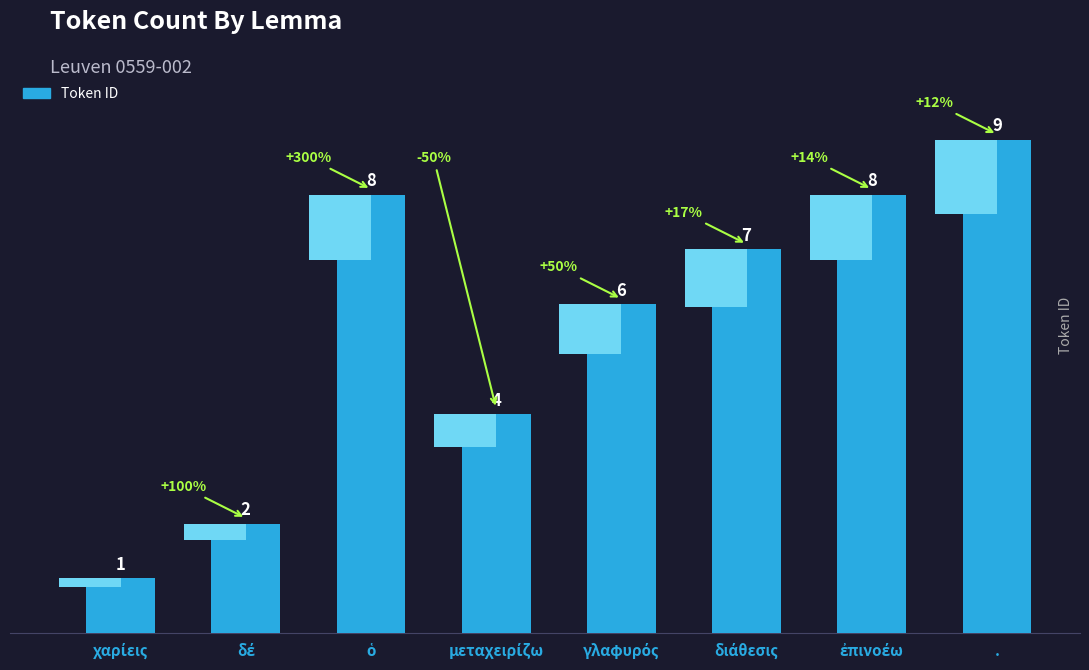

What is the difference between the values at μεταχειρίζω and .?

5